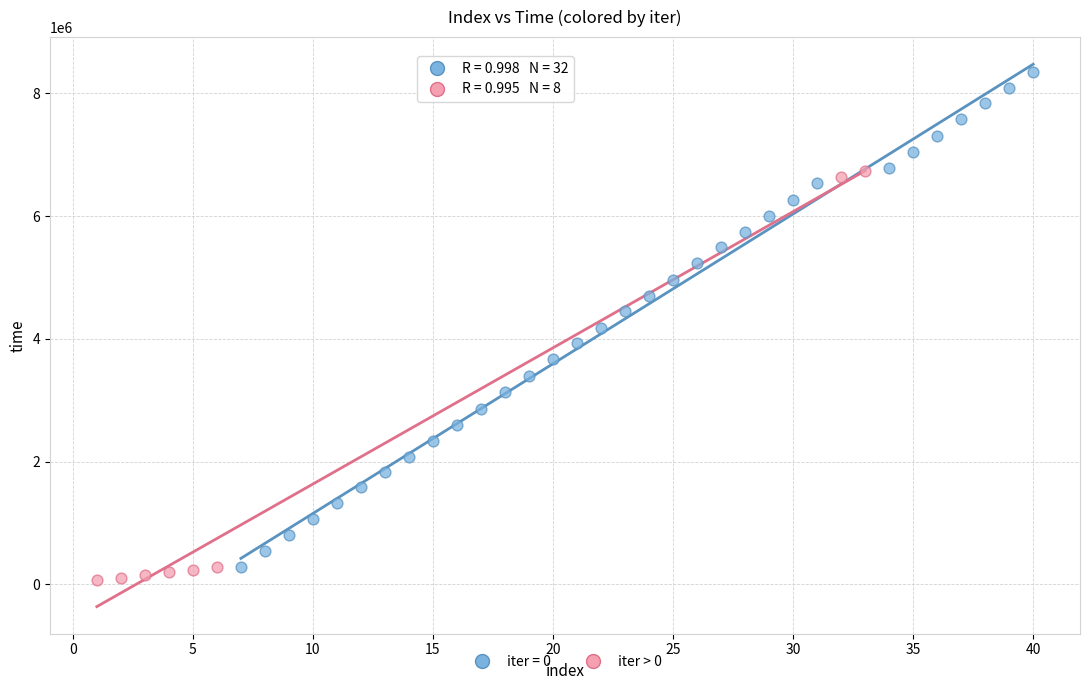

Which series has the largest Y range (max minus min)?

iter = 0